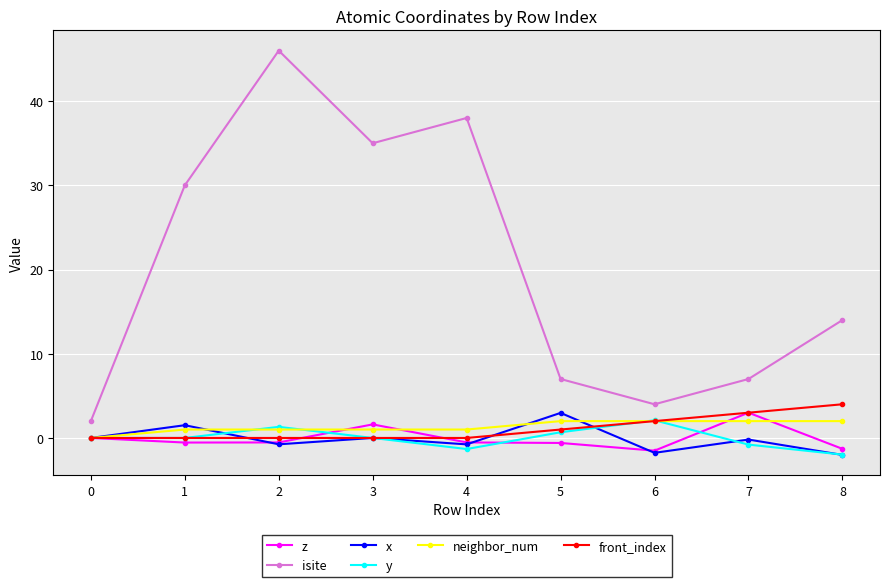

How many lines are shown in the chart?

6